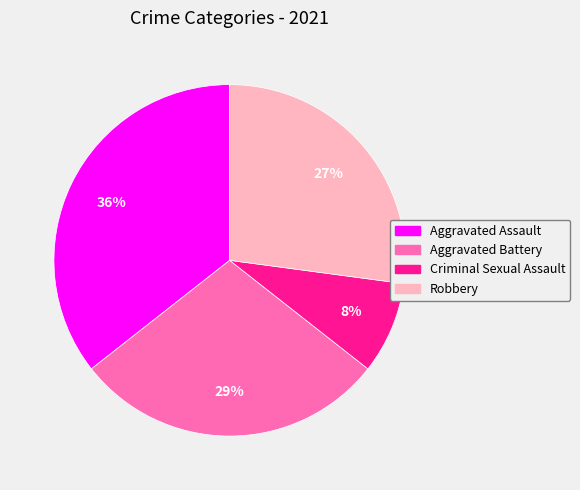

Does Criminal Sexual Assault account for over 50% of the chart?

No